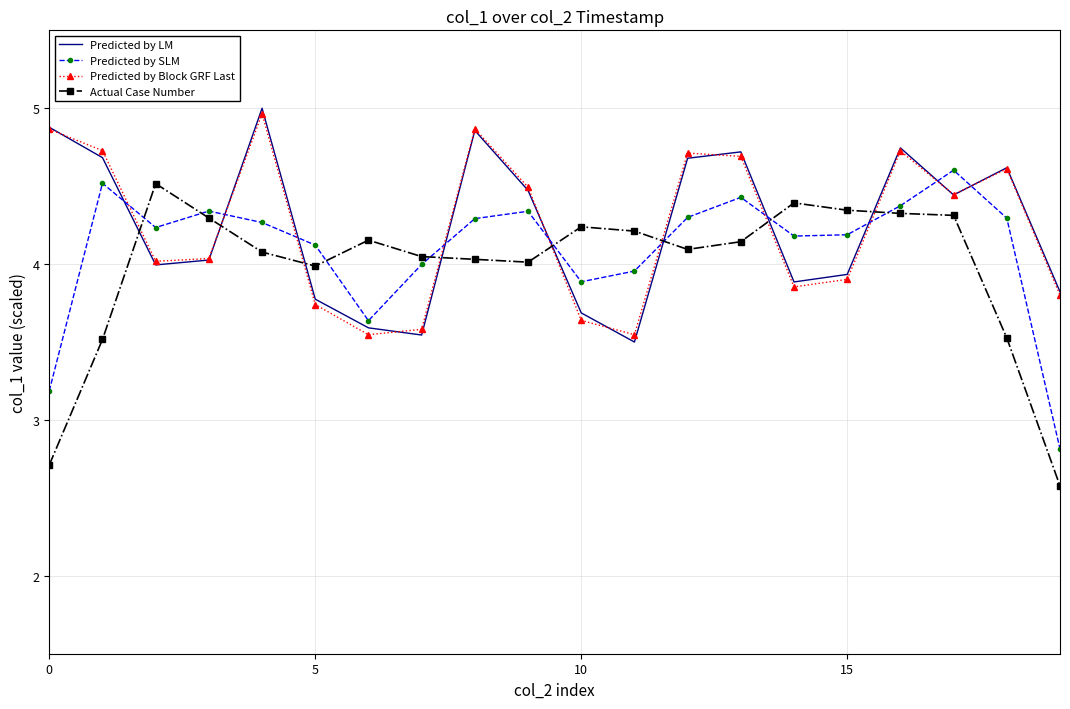

How many distinct data groups are displayed?

4